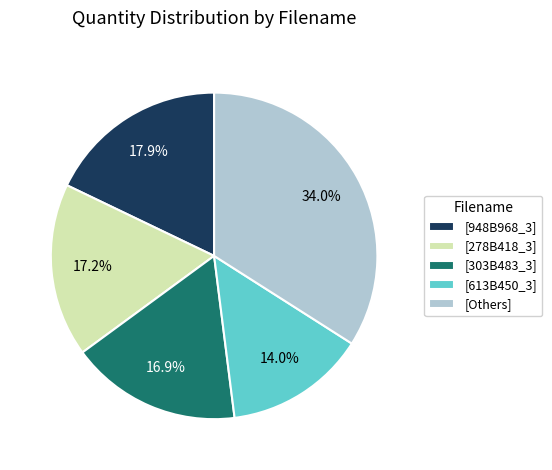

Which has a higher value, [613B450_3] or [948B968_3]?

[948B968_3]